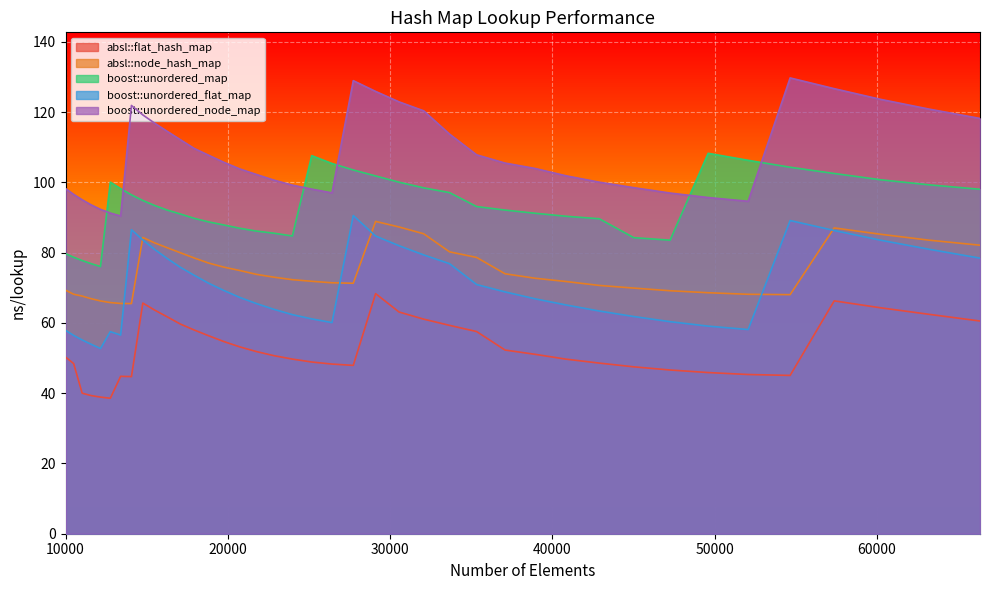

What is the sum of all boost::unordered_flat_map values?

2795.6